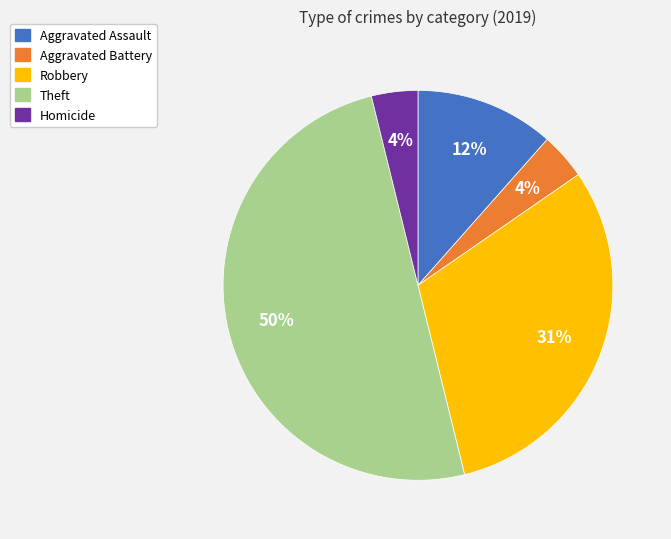

To the nearest percent, what portion does Aggravated Assault represent?

12%